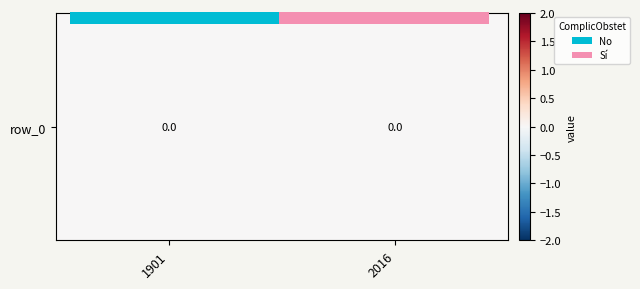

Rank the categories by value from highest to lowest.

1.00, 0.00